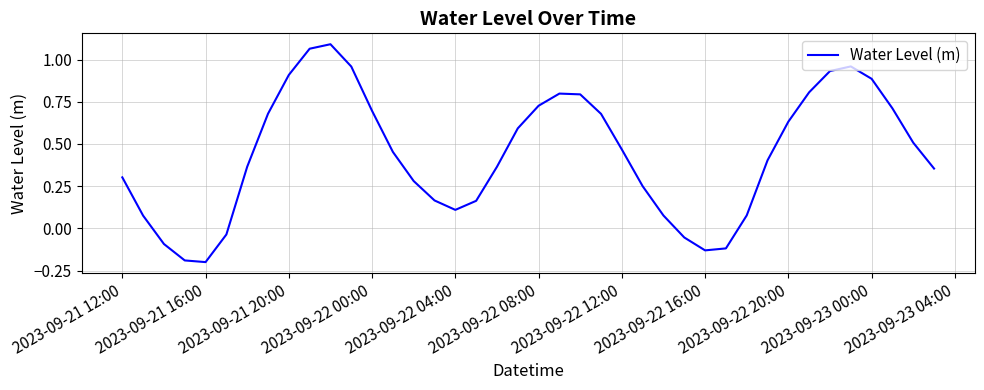

What is the difference between the maximum and minimum values?

1.3